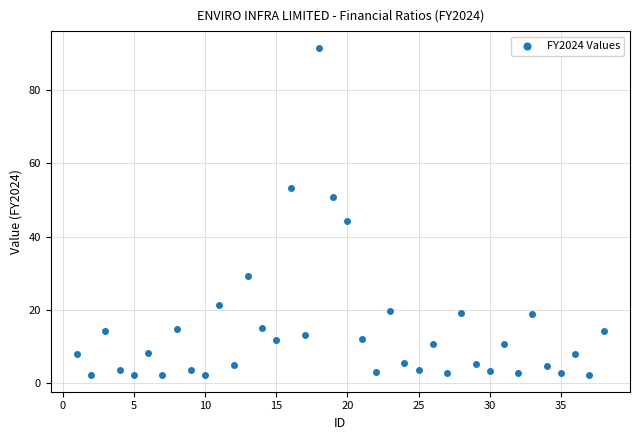

What Y value in the scatter plot is closest to 46?

44.2